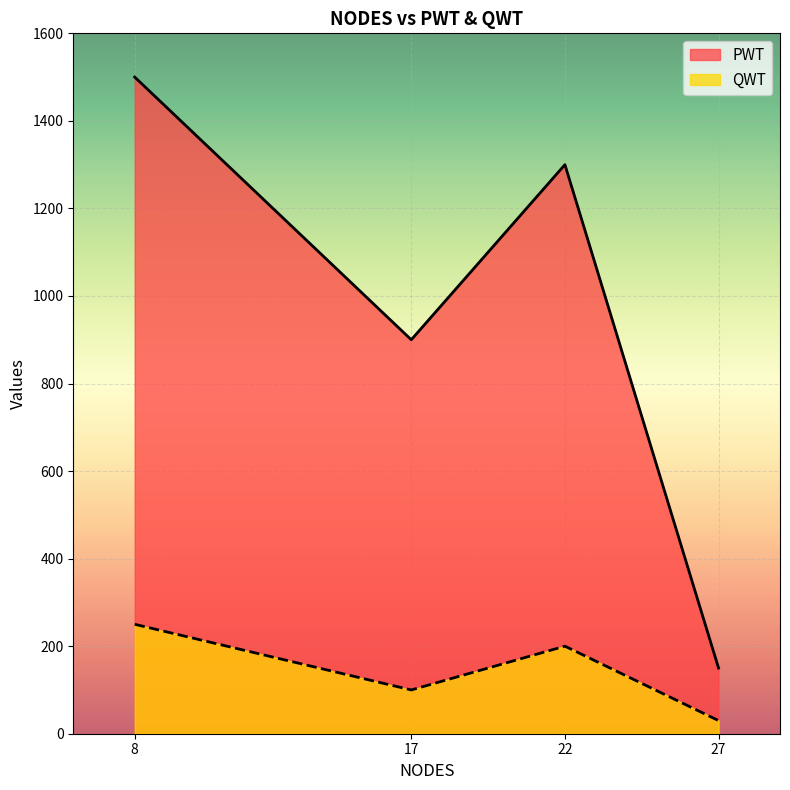

Which series has the largest total across all categories?

PWT